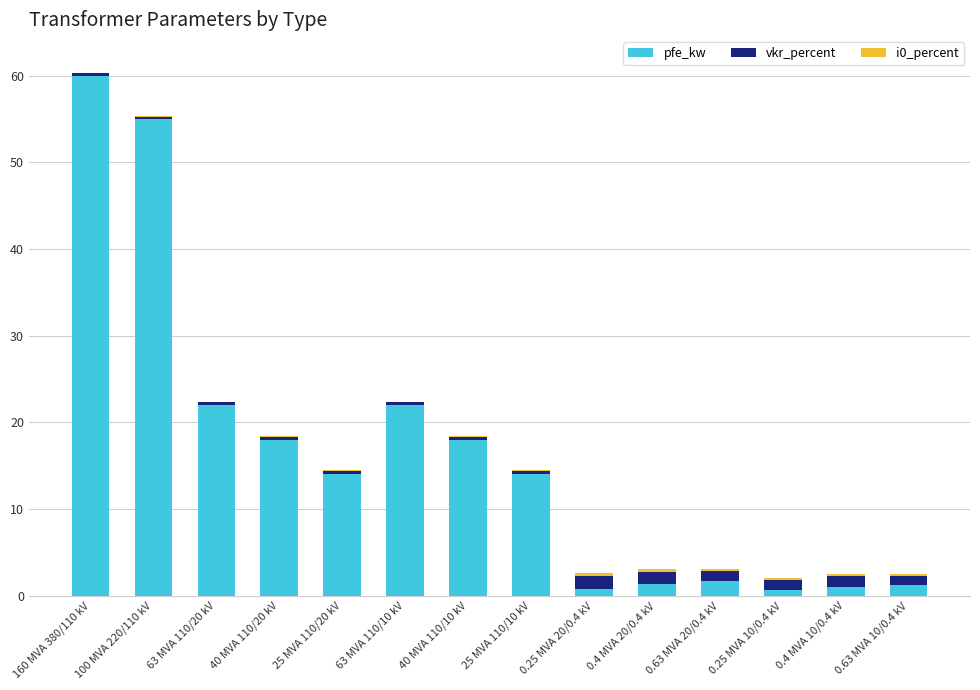

Are the bars grouped side by side (vs. stacked)?

No